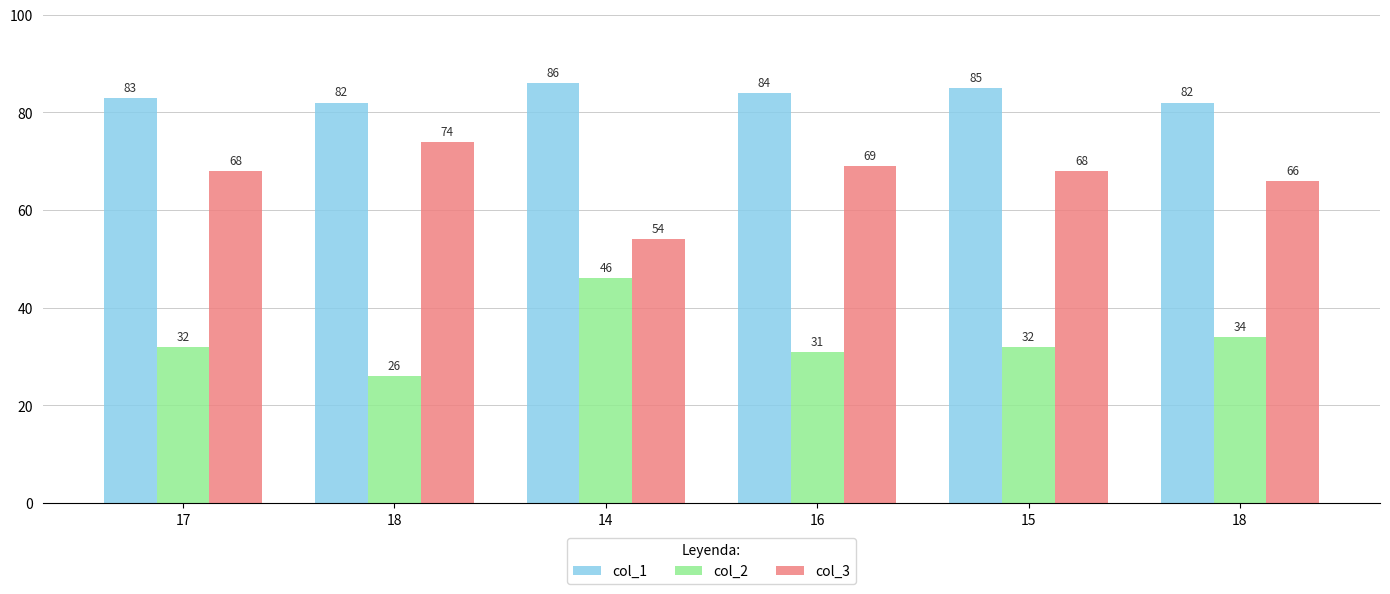

What is the label of the 6th bar from the right?

17